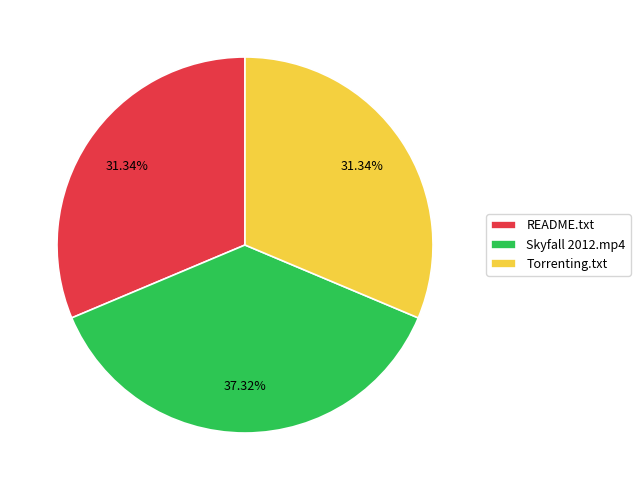

Do Torrenting.txt and README.txt together represent more than half of the pie?

Yes